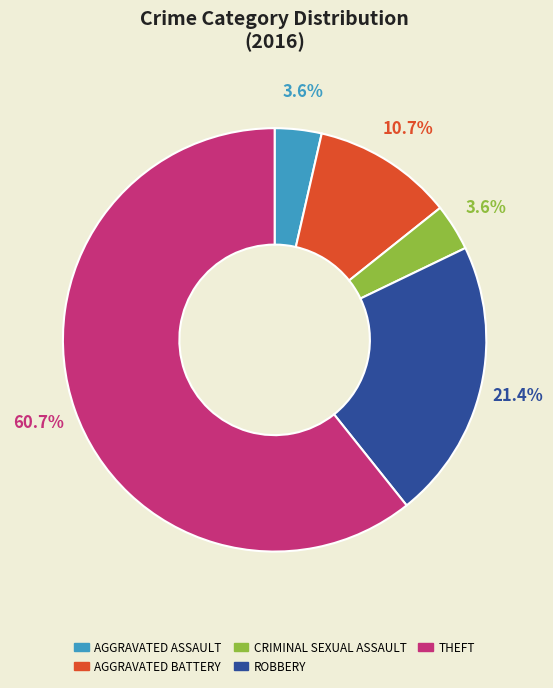

Does any single category account for the majority?

Yes